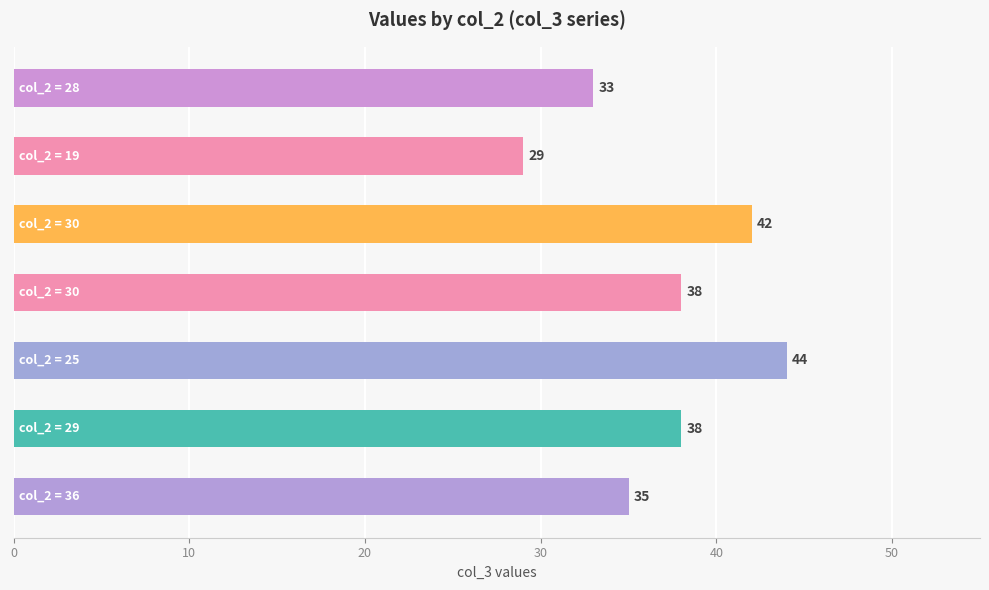

What is the minimum value shown in the chart?

29